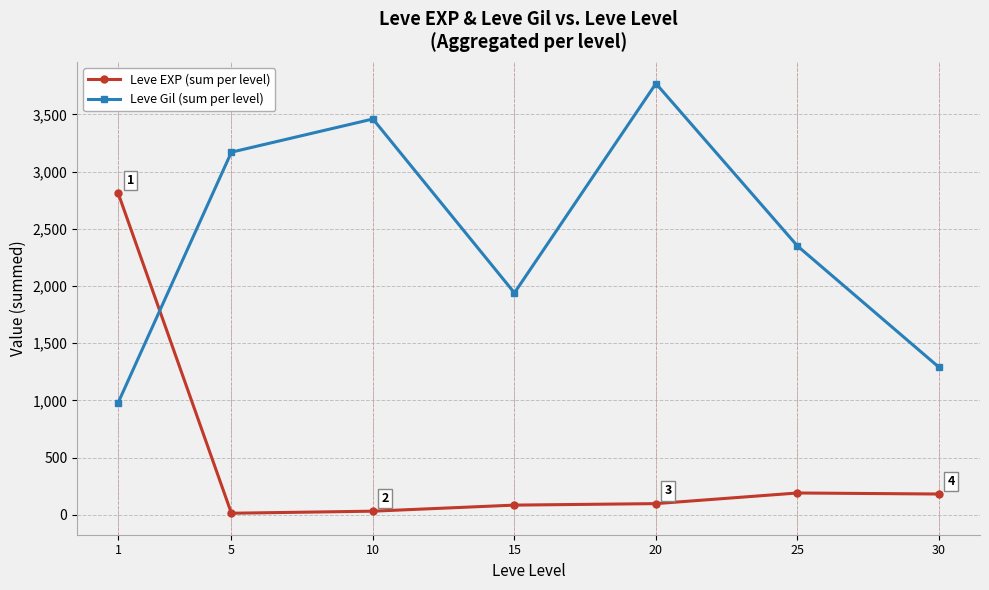

The Leve Gil (sum per level) series shows 3230 at 25. True or false?

False